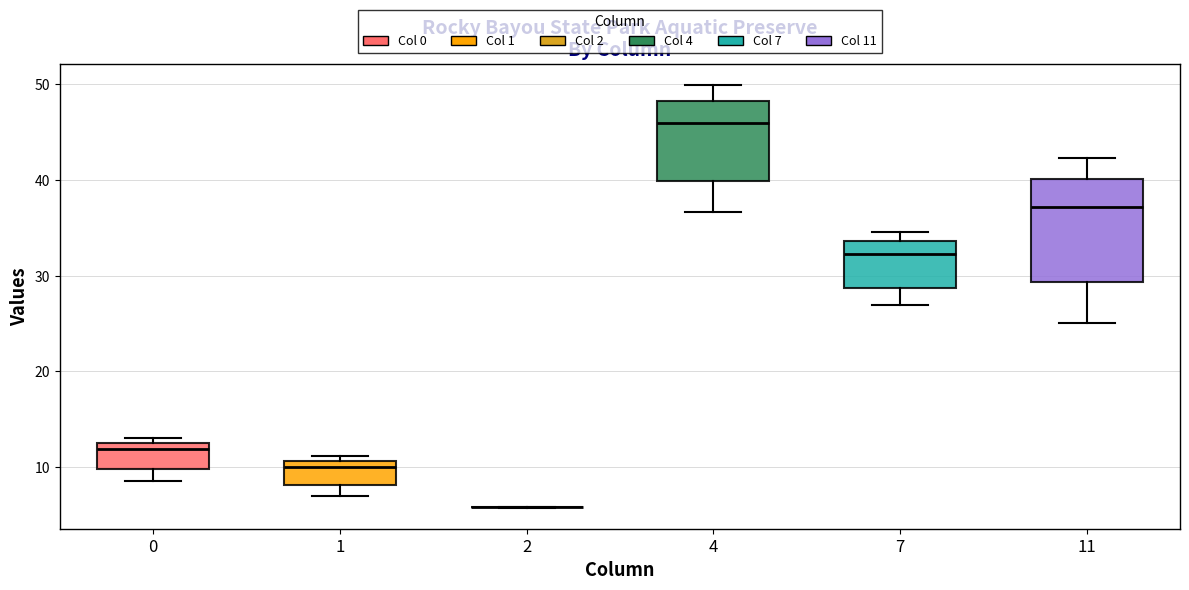

Which box is the tallest, from its lower edge to its upper edge?

11